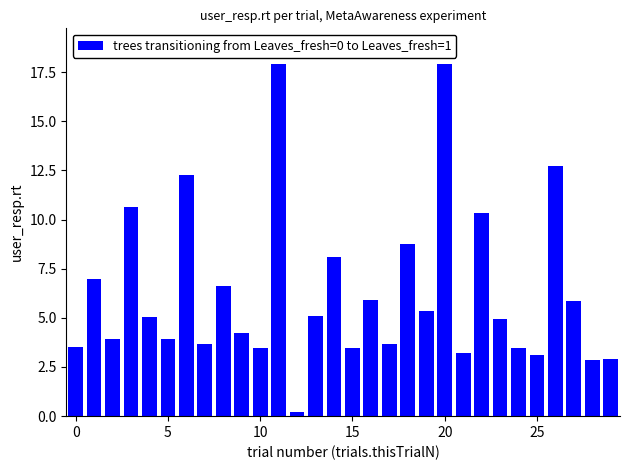

What is the value of the 16th bar from the left?

3.5